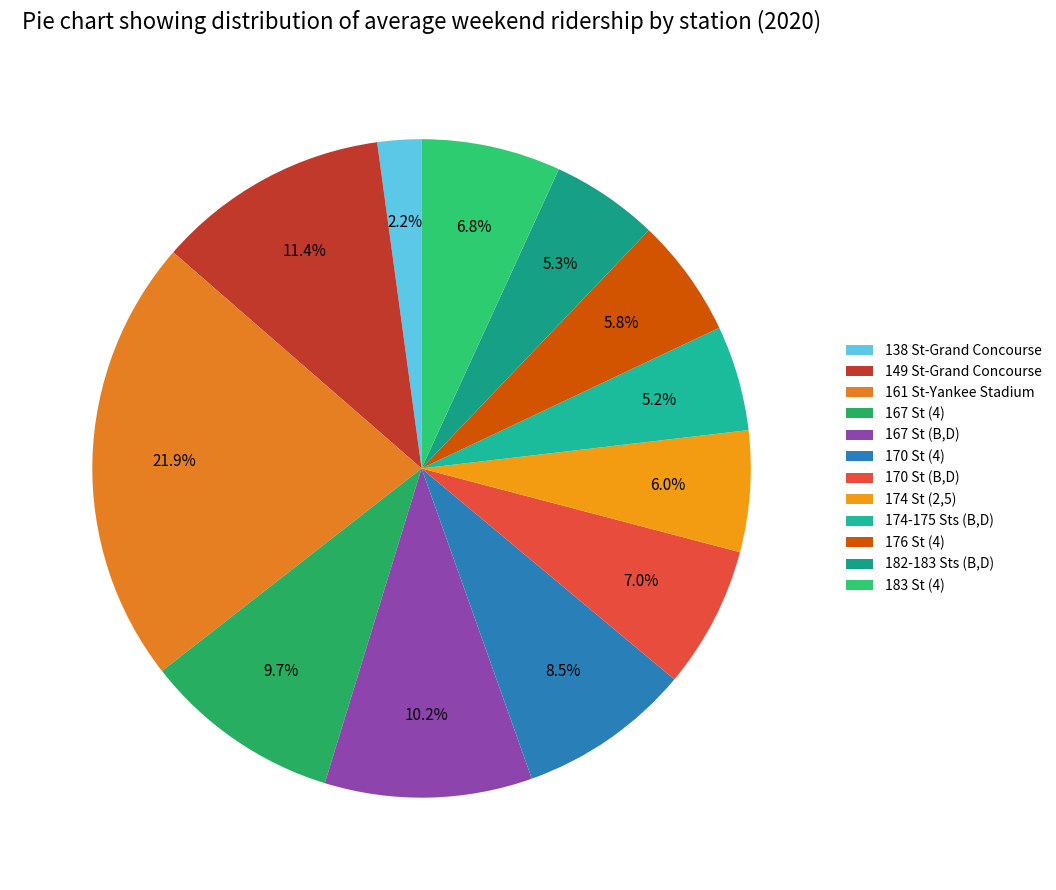

What is the smallest slice in the pie chart?

138 St-Grand Concourse